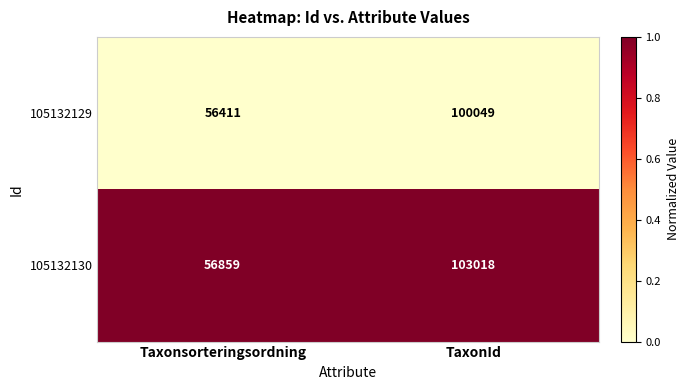

List the series in order of their overall mean, highest first.

105132130, 105132129